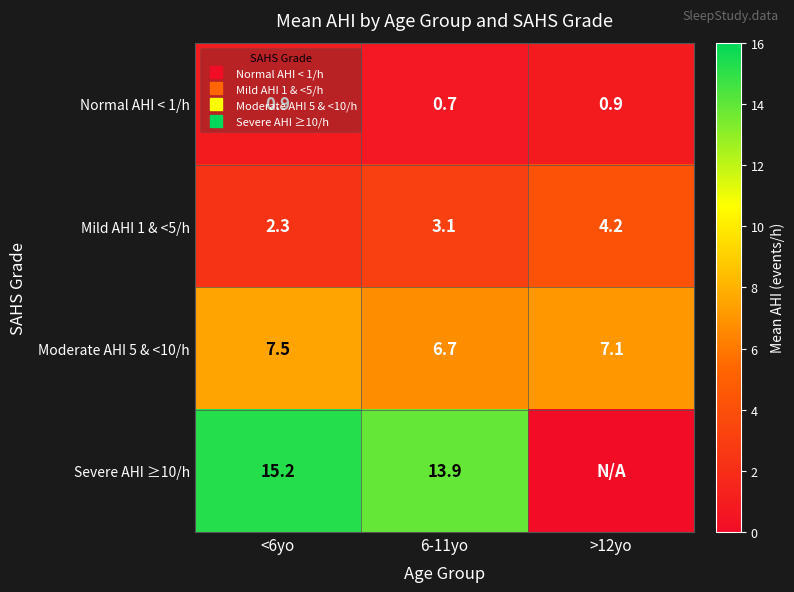

What is the difference between the Moderate AHI 5 & <10/h values at <6yo and 6-11yo?

0.8